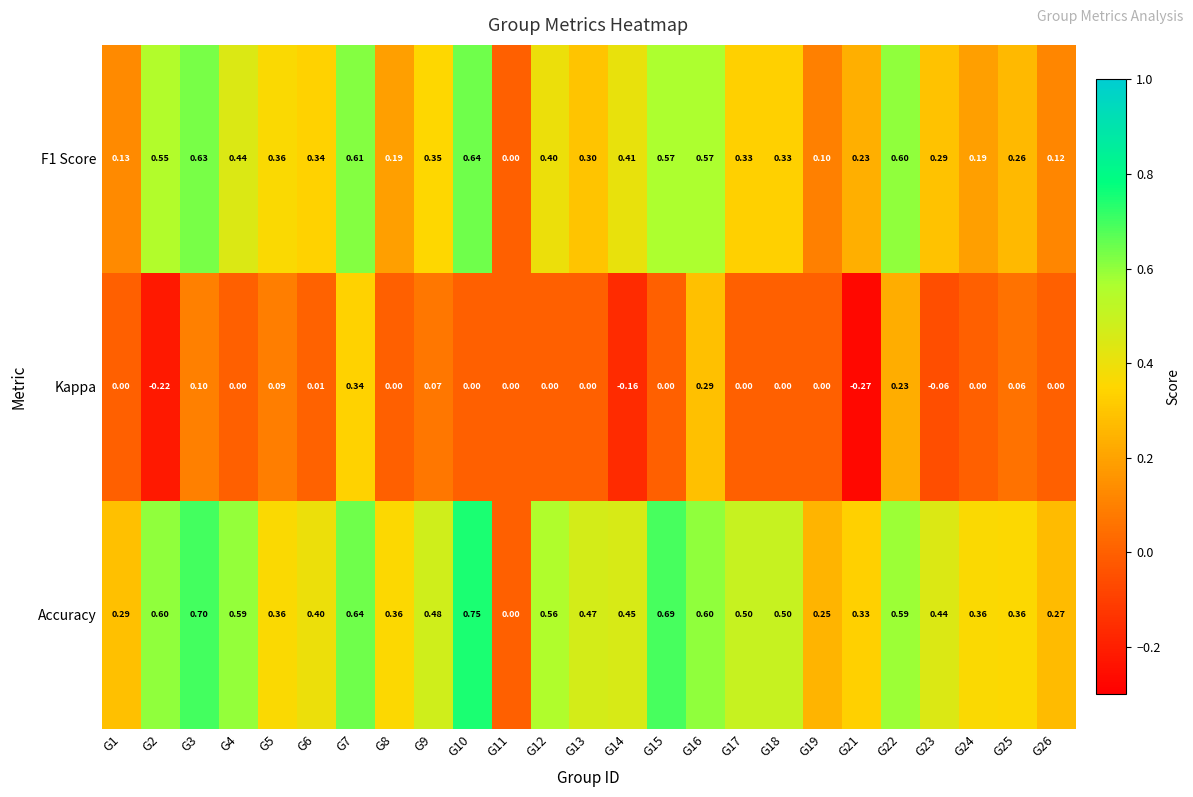

Rank the series by their average value, from lowest to highest.

Kappa, F1 Score, Accuracy